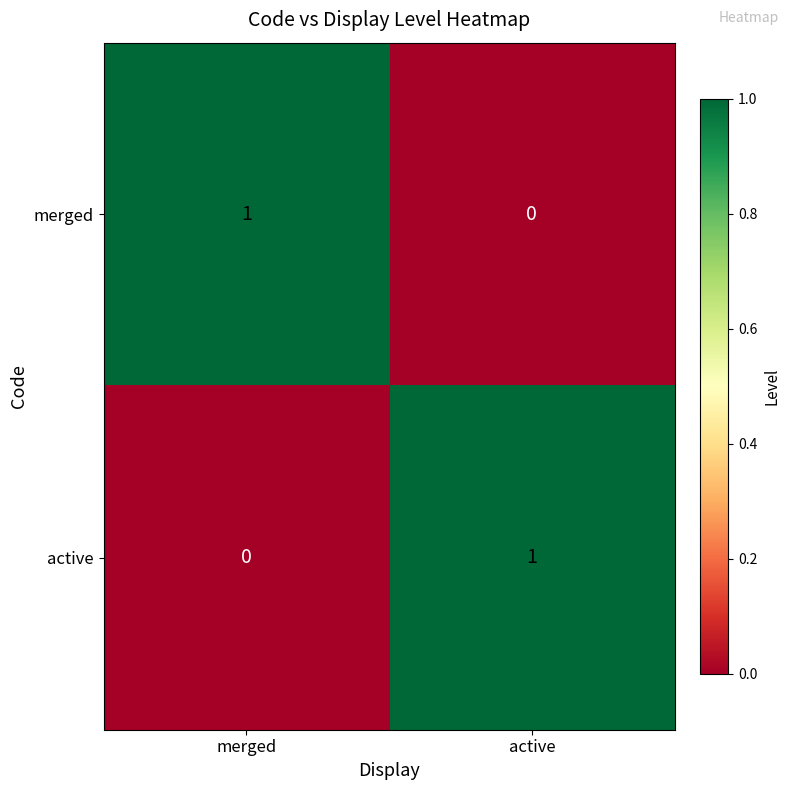

Where is merged nearest to the value 0?

active